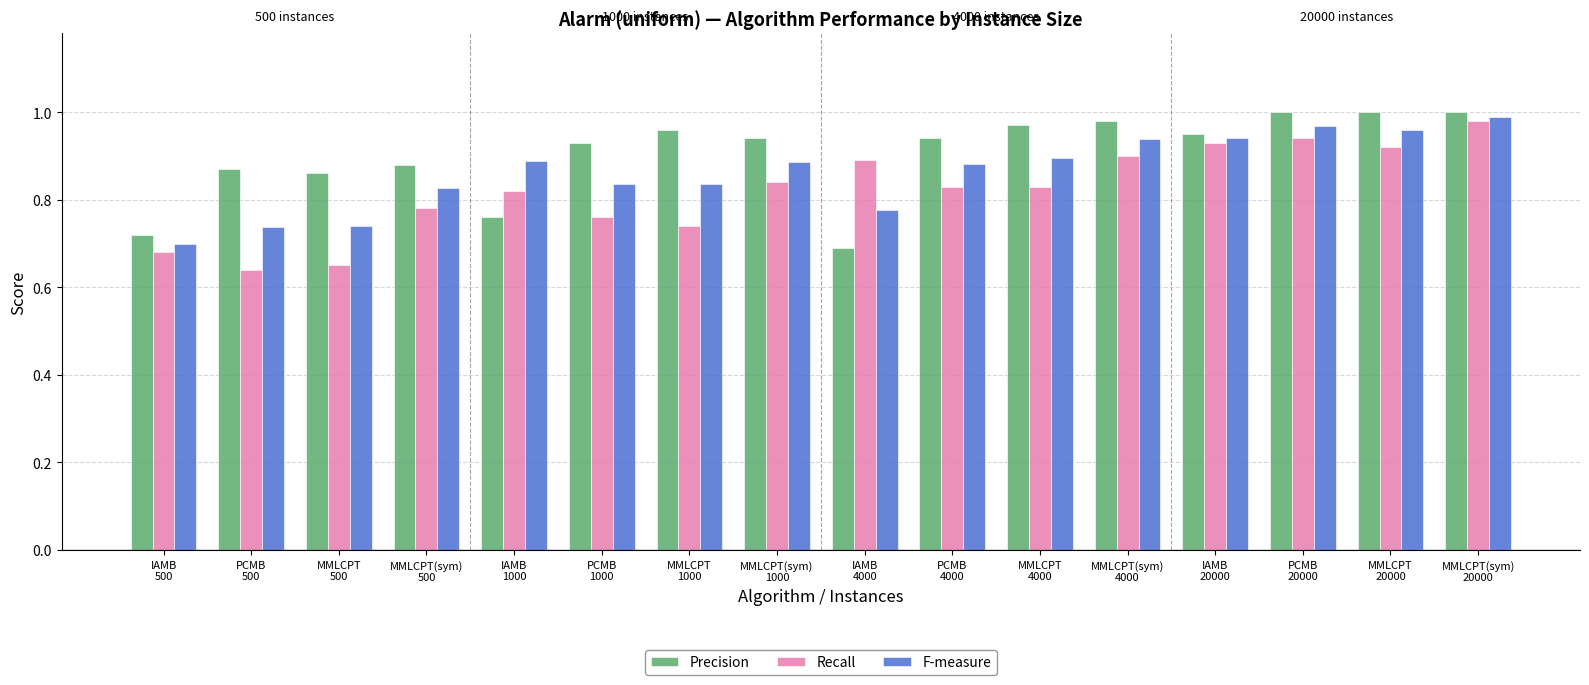

What are all the series names shown in the legend?

Precision, Recall, F-measure